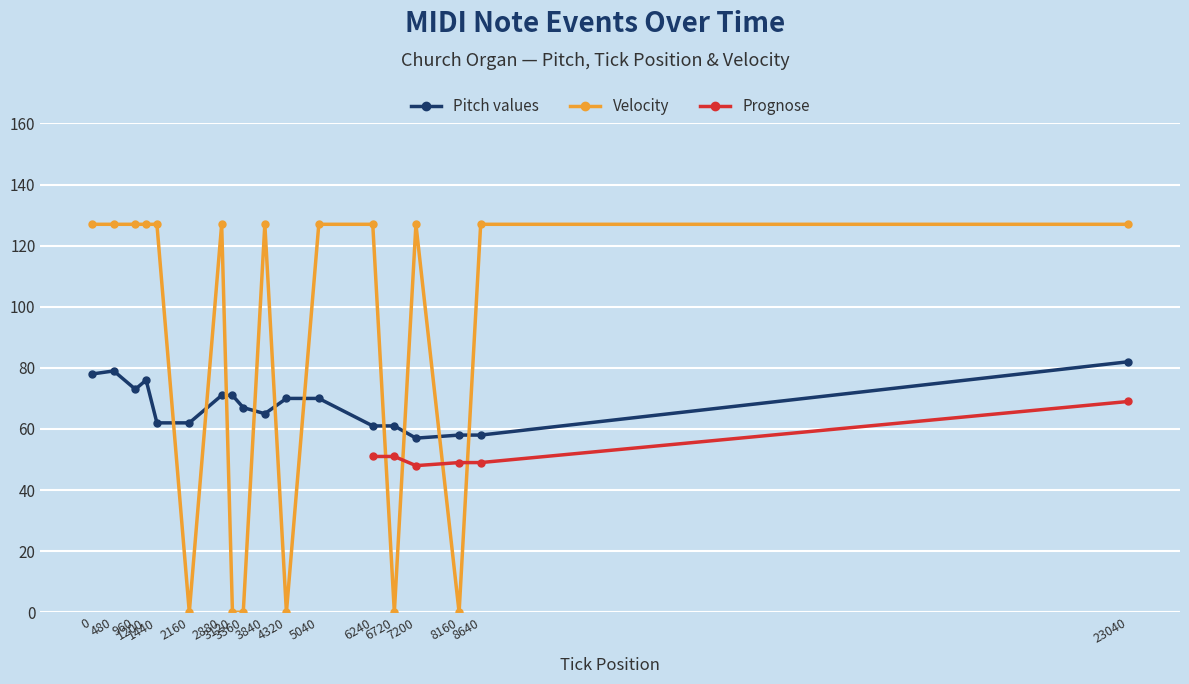

What is the sum of all Velocity values?

1524